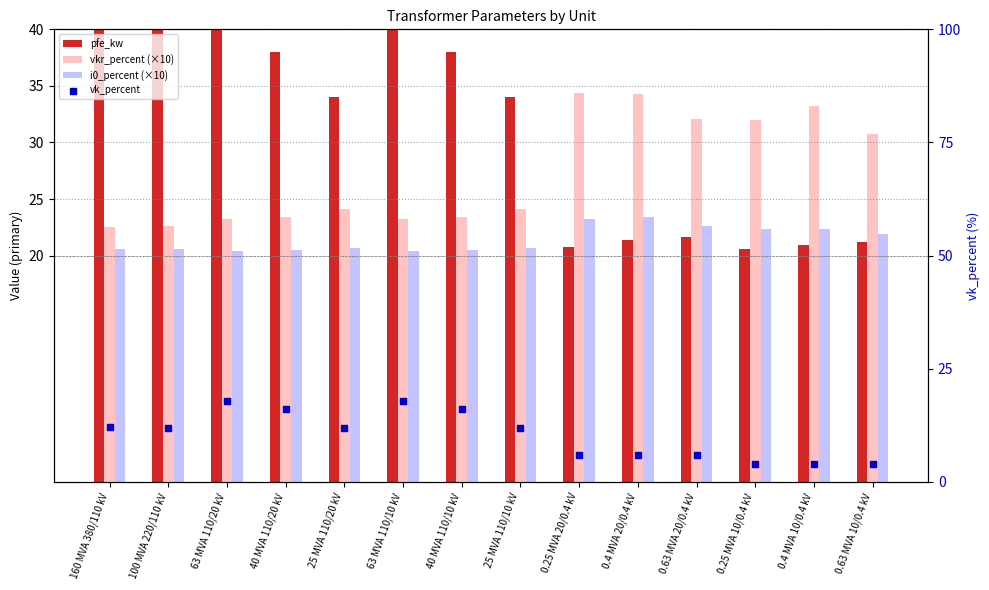

At which category is the sum across all series the highest?

160 MVA 380/110 kV